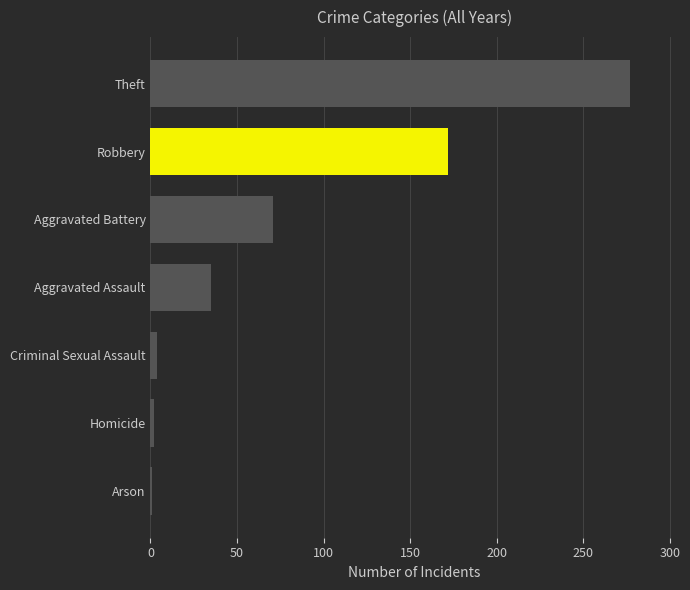

What is the difference between the maximum and minimum values?

276